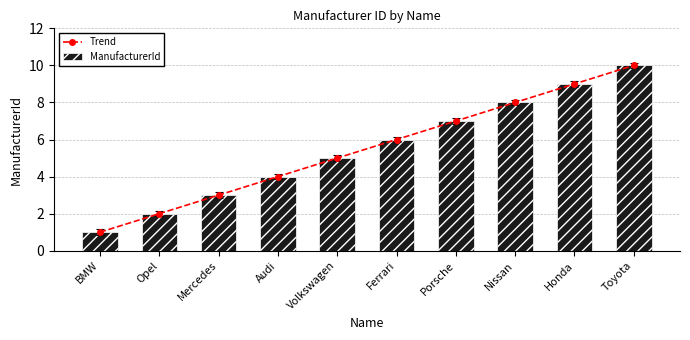

What position from the left is Toyota?

10